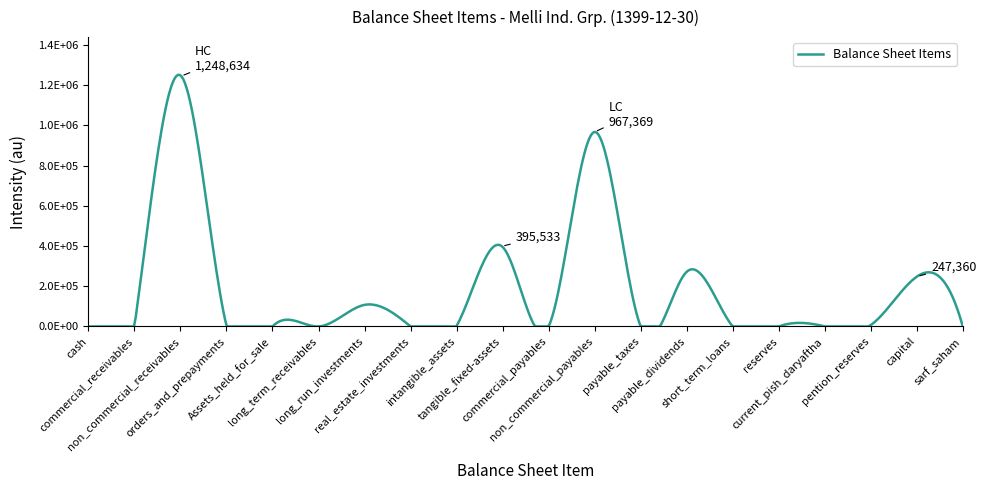

Does the chart have visible grid lines?

No